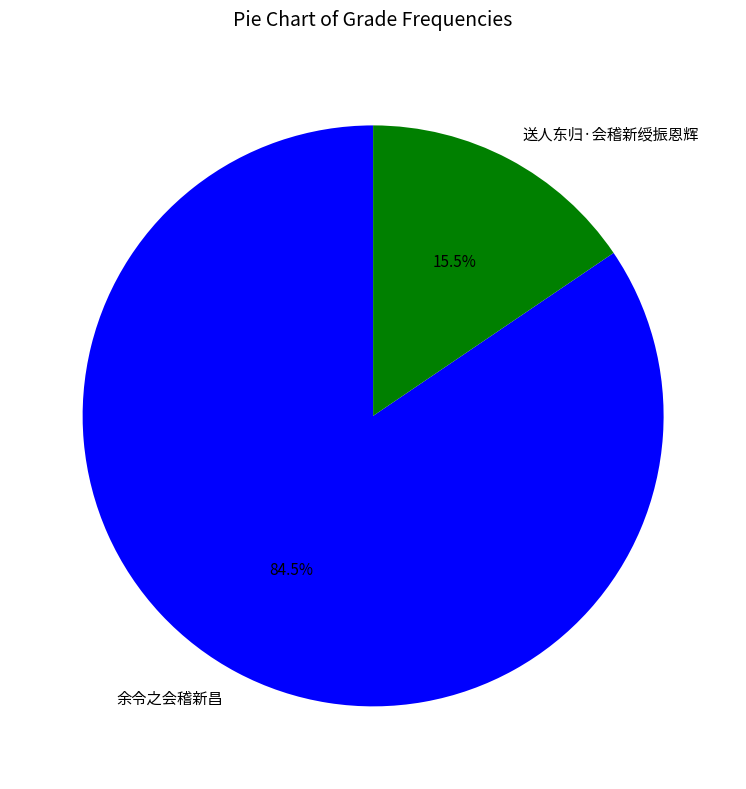

To the nearest percent, what is the difference between the 余令之会稽新昌 and 送人东归·会稽新绶振恩辉 slice percentages?

69%